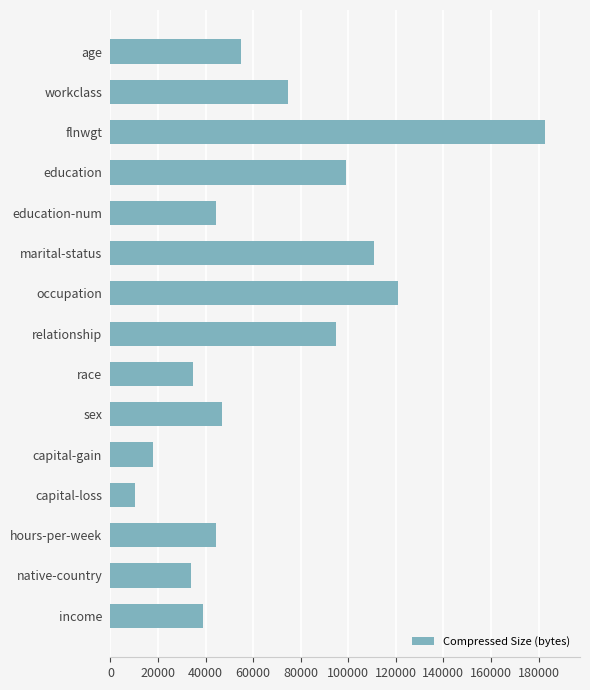

Are the bars horizontal?

Yes